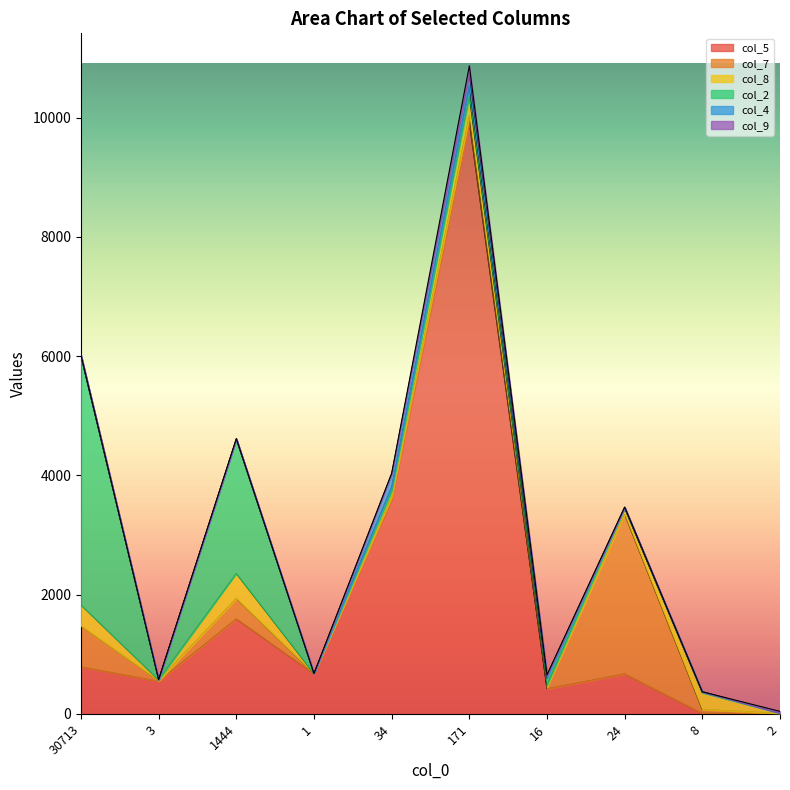

At how many categories does at least one series exceed 5301?

1